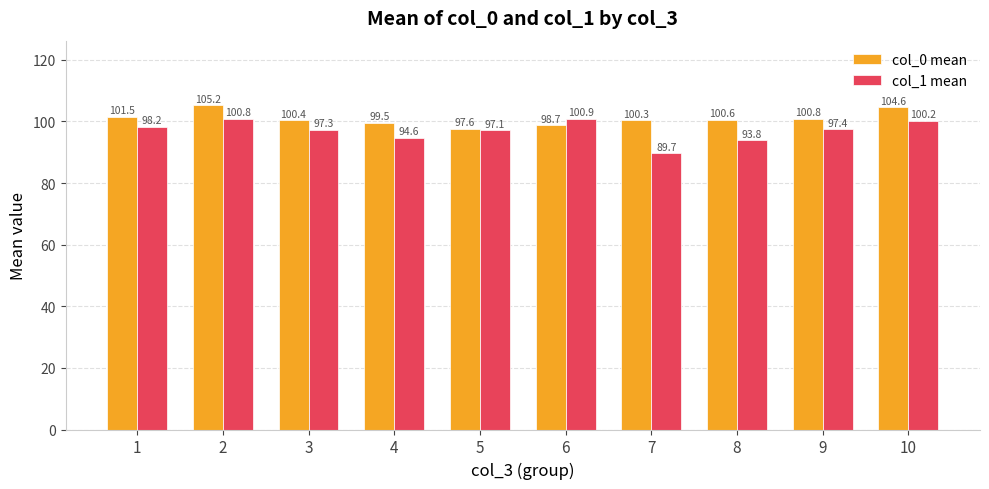

What is the maximum value shown in the chart?

105.2